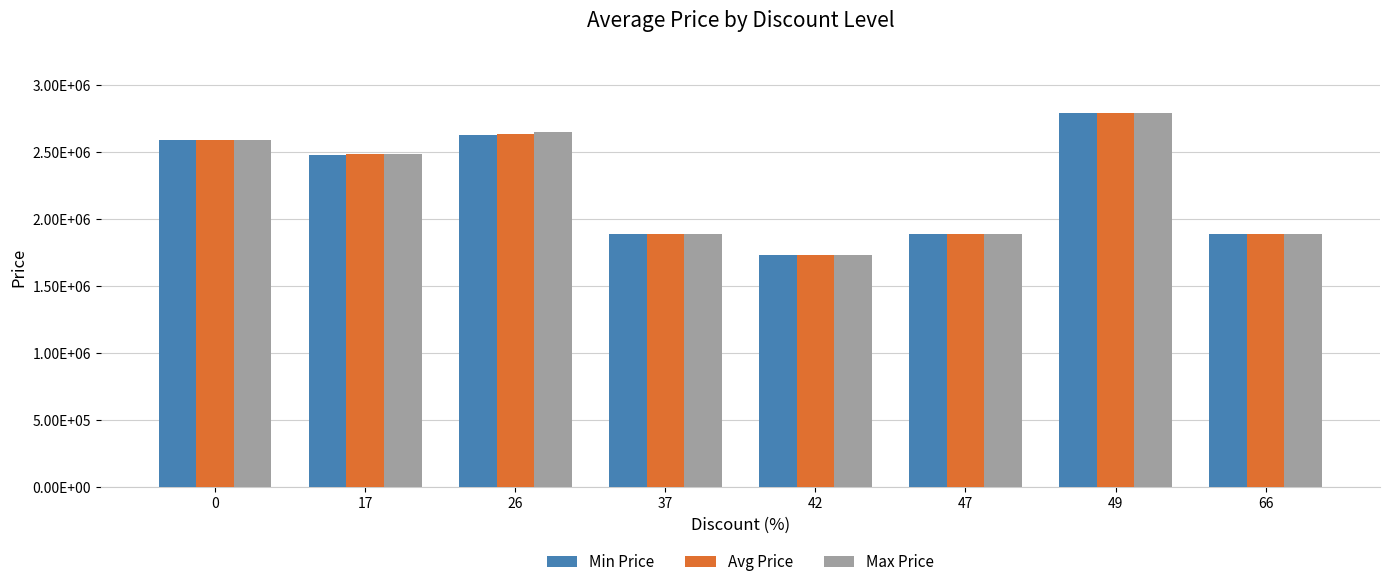

What are all the series names shown in the legend?

Min Price, Avg Price, Max Price